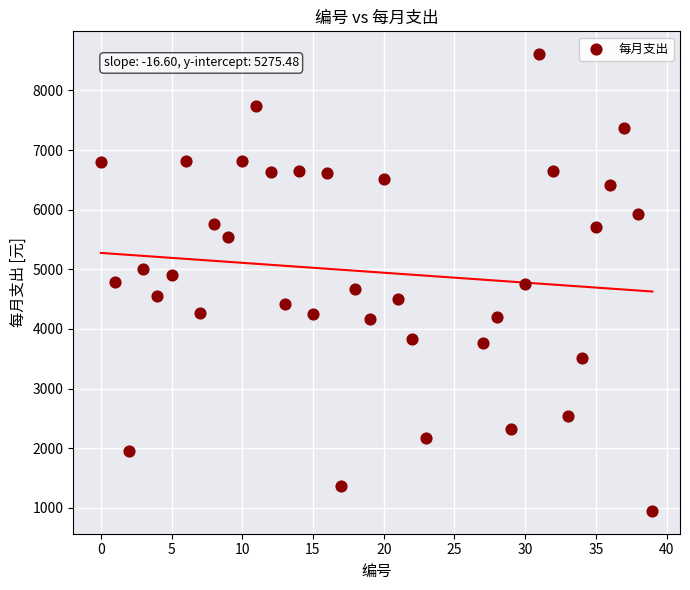

What is the range of Y values (max minus min)?

7657.1